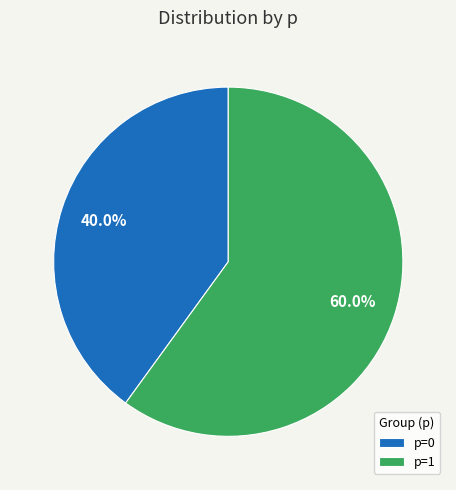

To the nearest percent, what is the average slice percentage?

50%